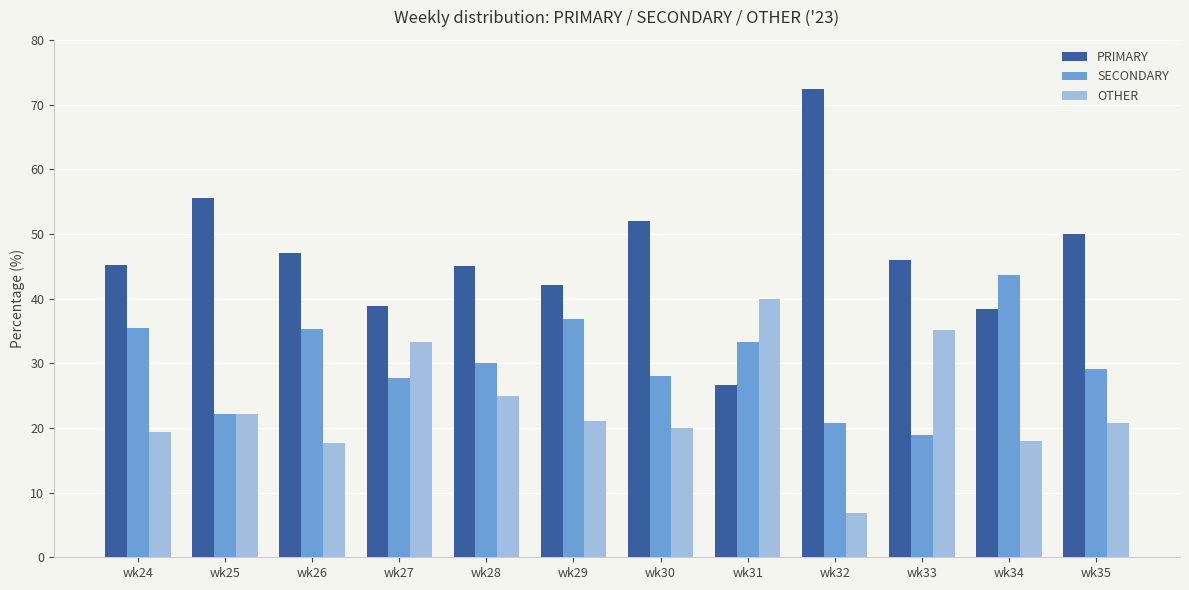

Which series has the largest range (max minus min)?

PRIMARY